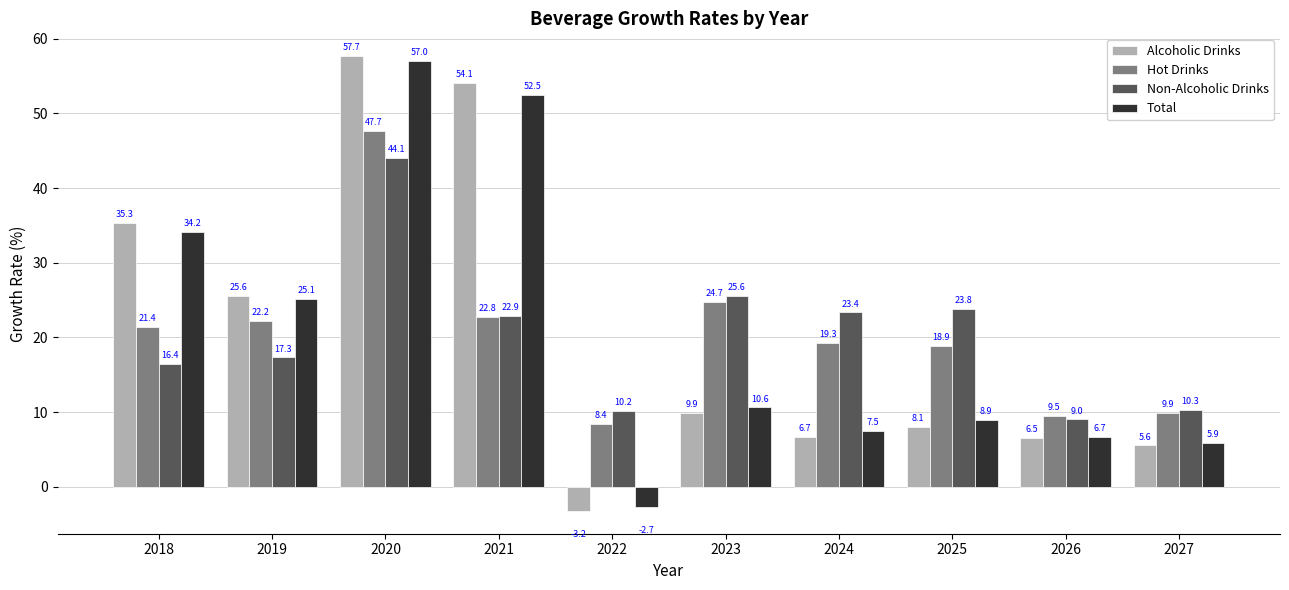

The Non-Alcoholic Drinks series shows 10.2 at 2022. True or false?

True